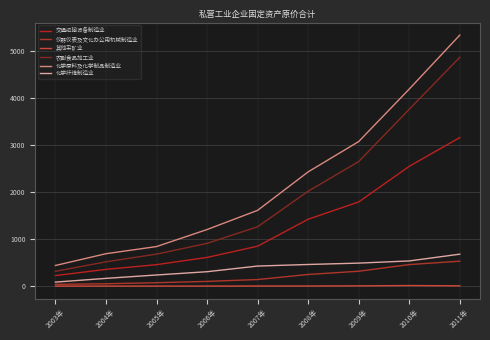

True or false: 化学原料及化学制品制造业 has a value of 1203.5 at 2006年.

True